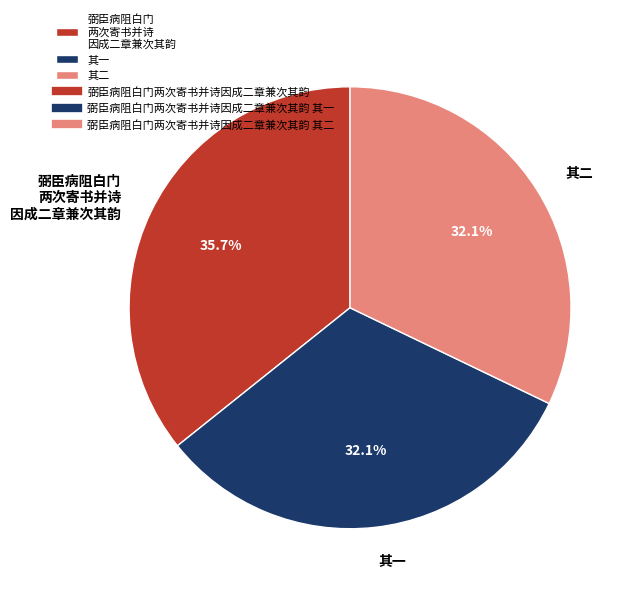

What percentage do 其二 and 其一 together represent?

64.3%